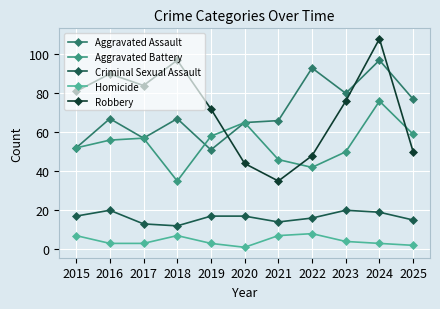

Is this an area chart (filled region under the line)?

No